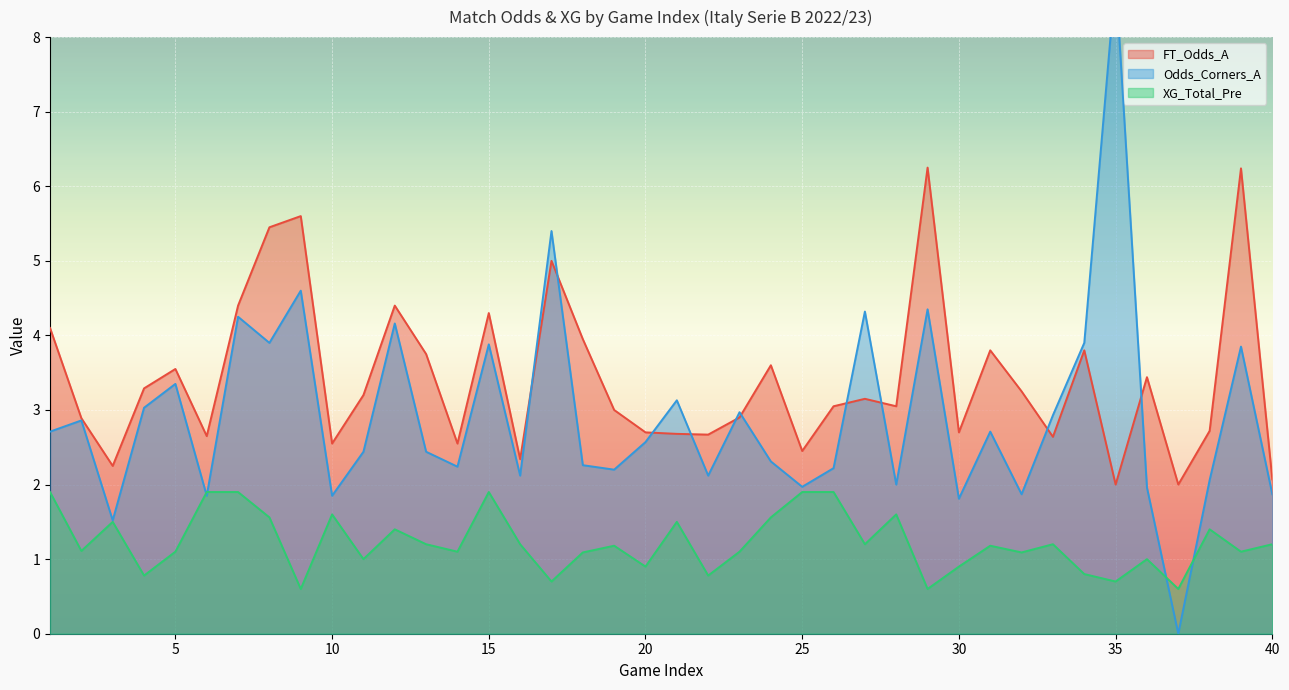

List the labels in order of XG_Total_Pre value, smallest first.

9, 29, 37, 17, 35, 4, 22, 34, 20, 30, 11, 36, 18, 32, 5, 14, 23, 39, 2, 19, 31, 13, 16, 27, 33, 40, 12, 38, 3, 21, 8, 24, 10, 28, 1, 6, 7, 15, 25, 26